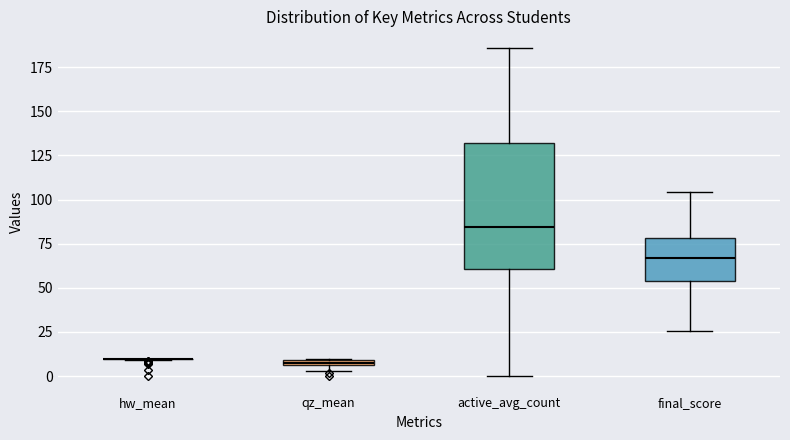

Comparing the boxes themselves (not the whiskers), which one is the tallest?

active_avg_count